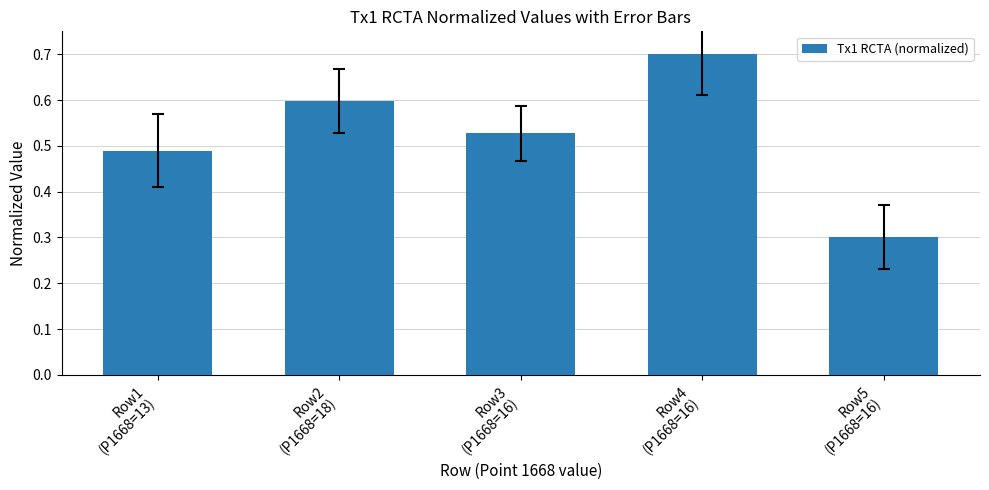

What is the label of the 5th bar from the left?

Row5
(P1668=16)